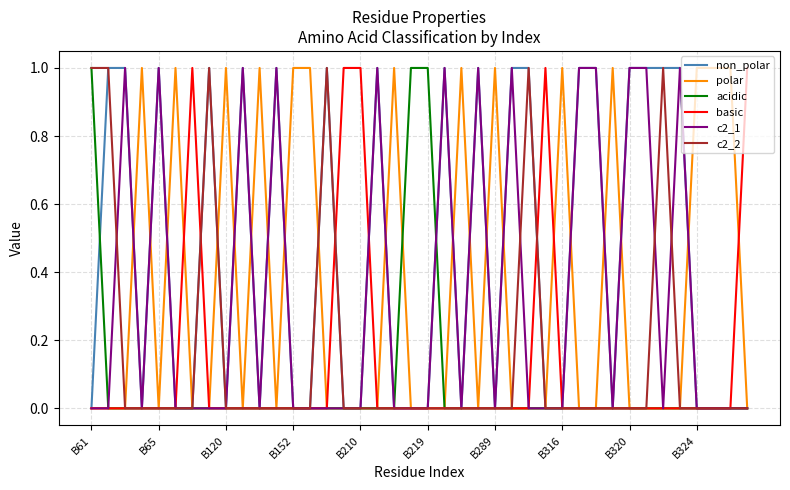

Which series has the largest total across all categories?

non_polar